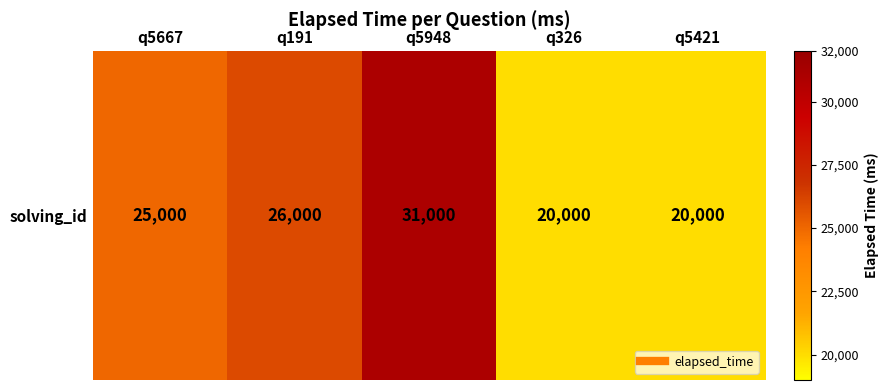

How many values are below 25000?

2